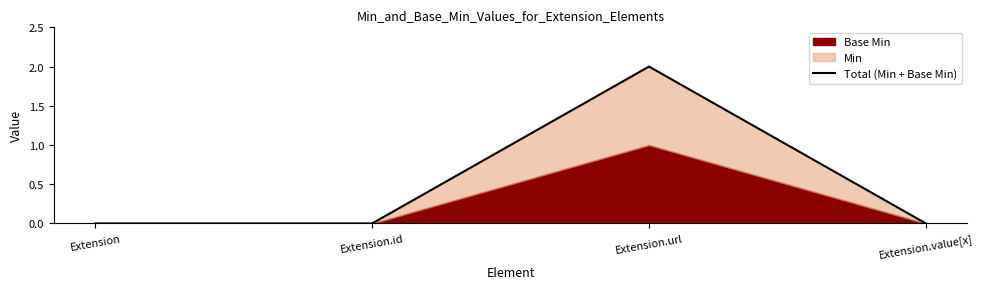

What is the label of the 1st point from the left?

Extension